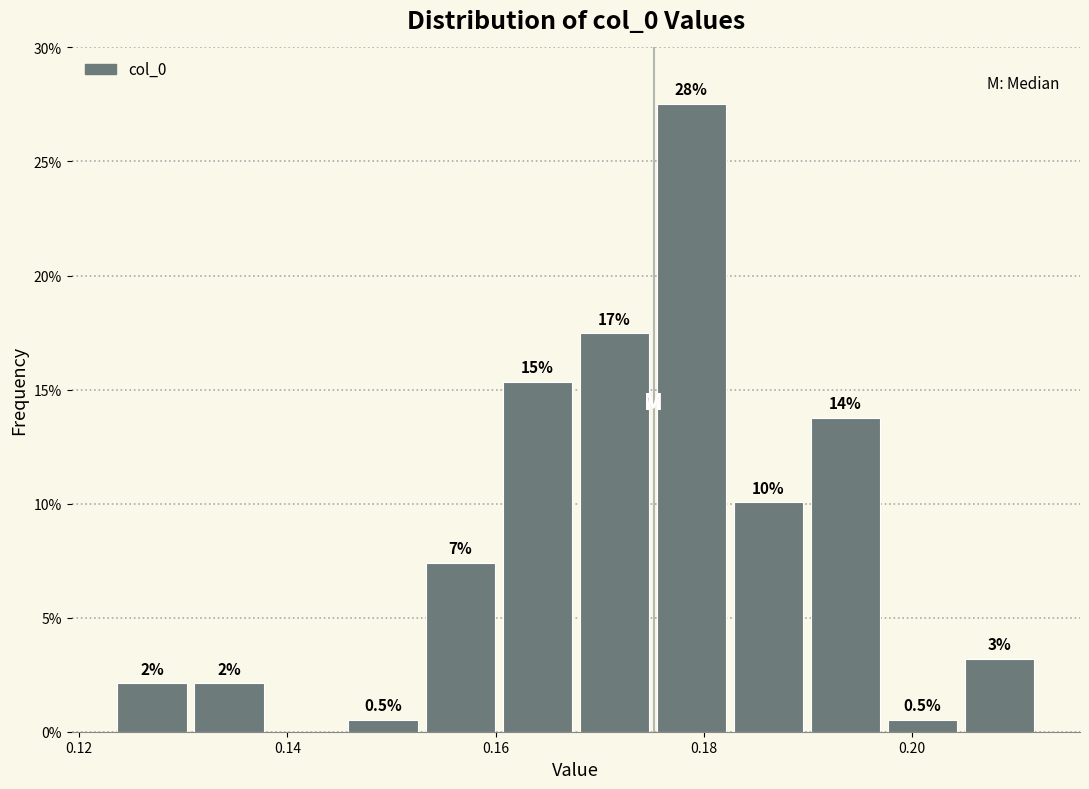

Read against the x-axis, roughly where is the centre of the tallest bar?

0.178